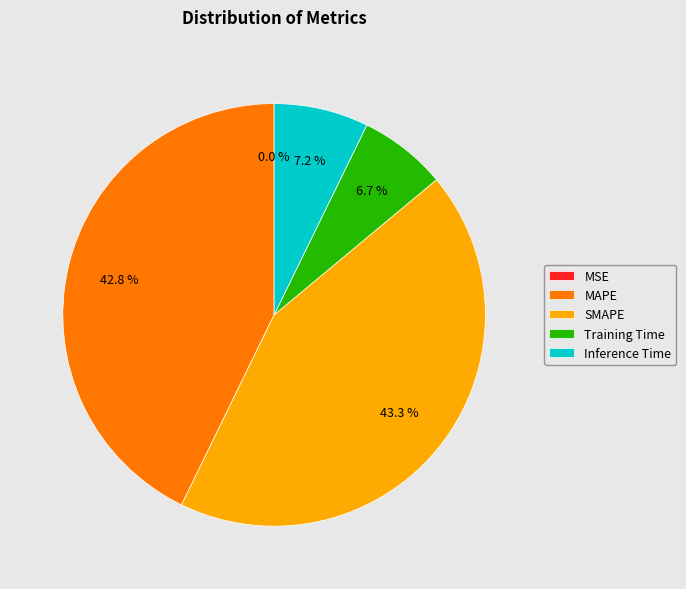

To the nearest percent, what is the difference between the Training Time and SMAPE slice percentages?

37%